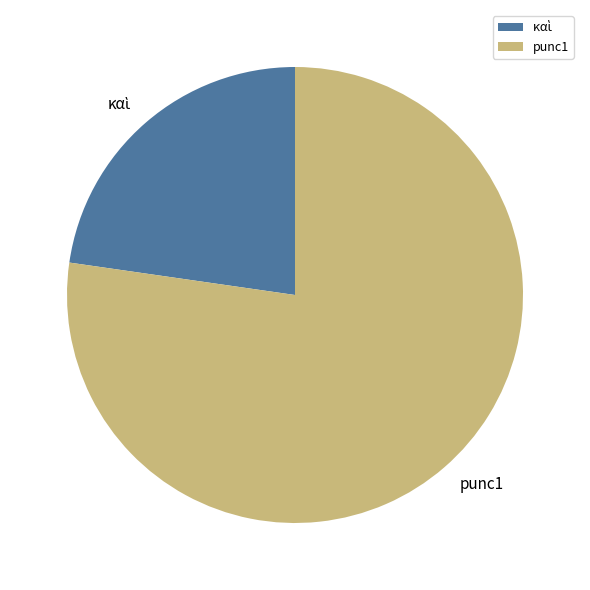

True or false: punc1 accounts for 66% of the total.

False